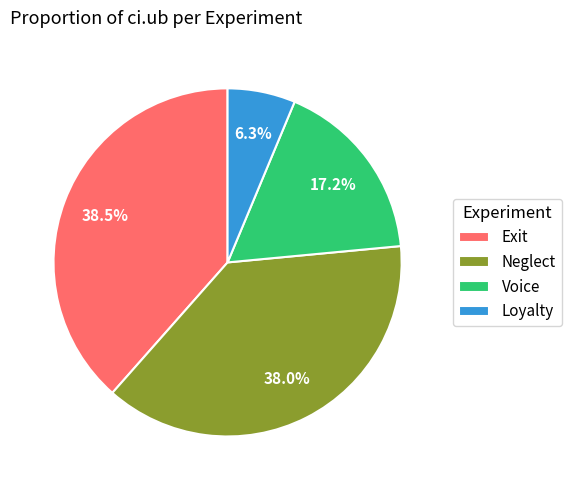

Is it true that Exit is 25% of the pie?

False